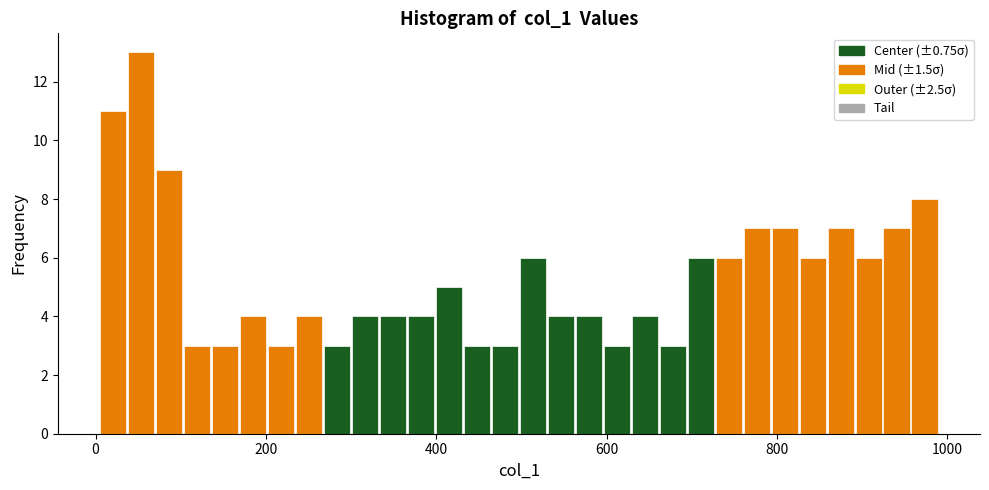

Read against the x-axis, roughly where is the centre of the tallest bar?

60